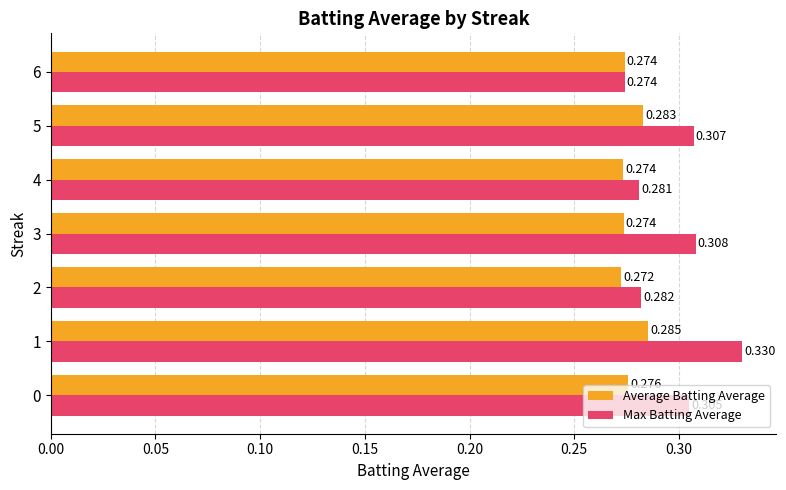

List the series in order of their overall mean, highest first.

Max Batting Average, Average Batting Average